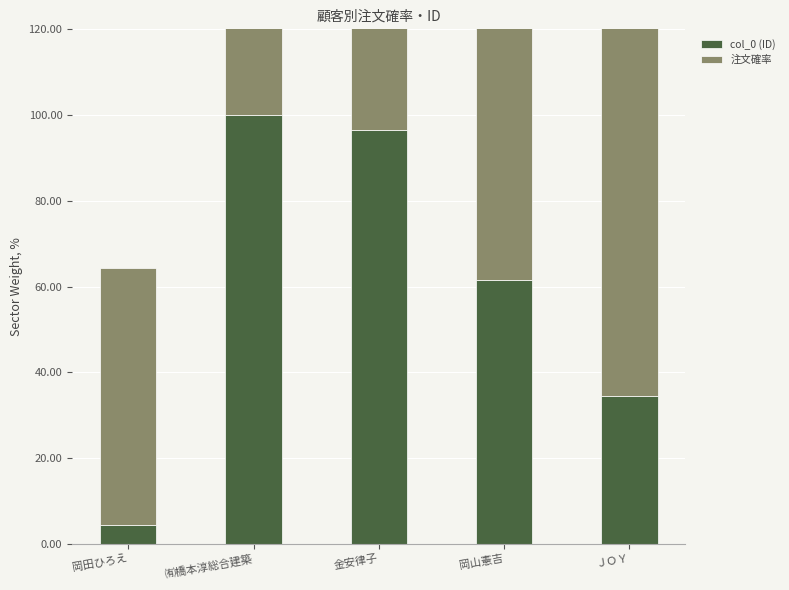

List the series in order of their overall mean, highest first.

注文確率, col_0 (ID)